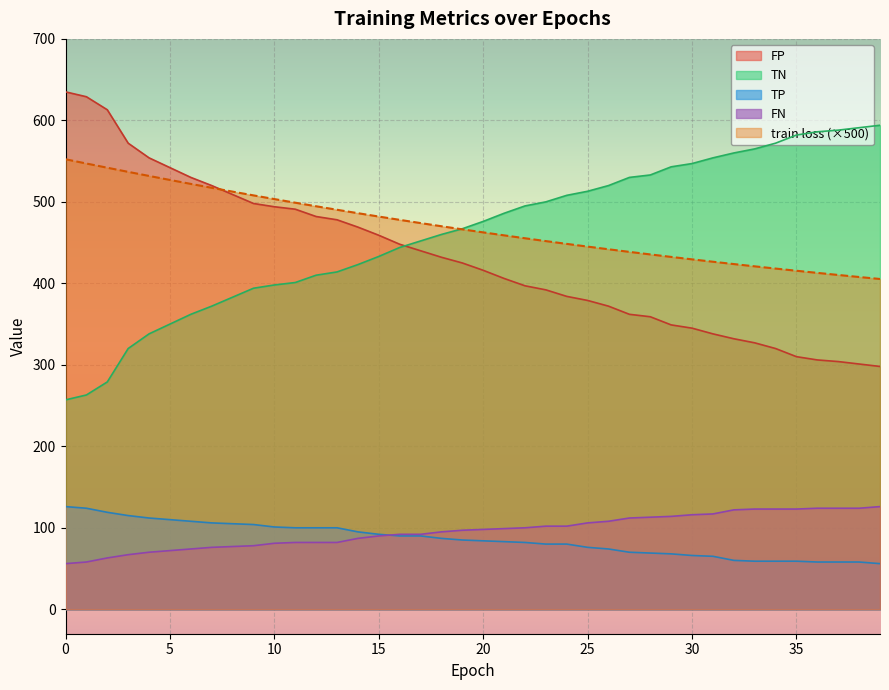

True or false: train loss and FN cross at least once.

False